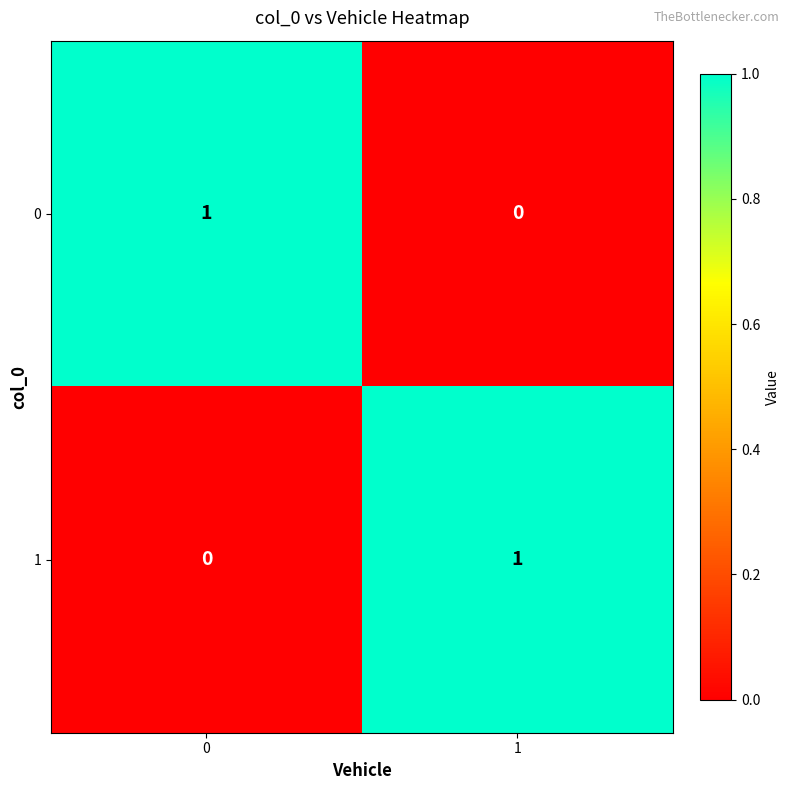

Count the number of data series in this chart.

2